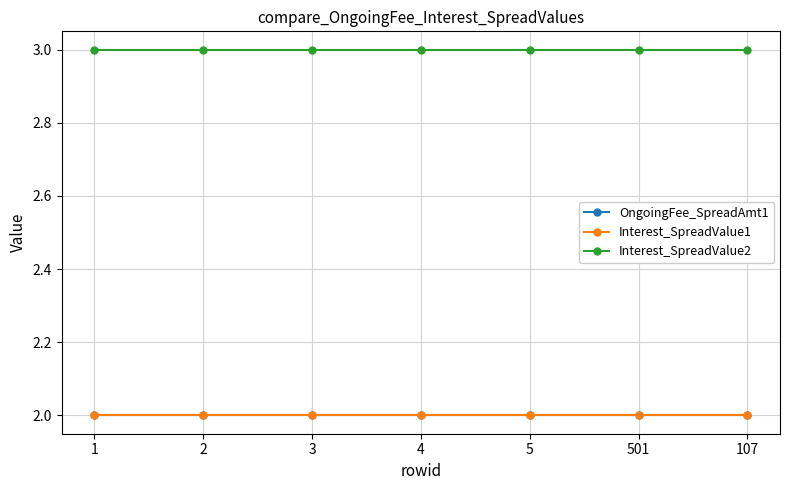

True or false: OngoingFee_SpreadAmt1 and Interest_SpreadValue1 intersect in this chart.

False